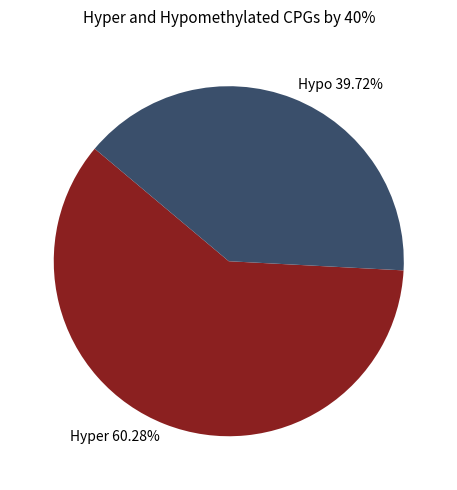

Does any single category account for the majority?

Yes